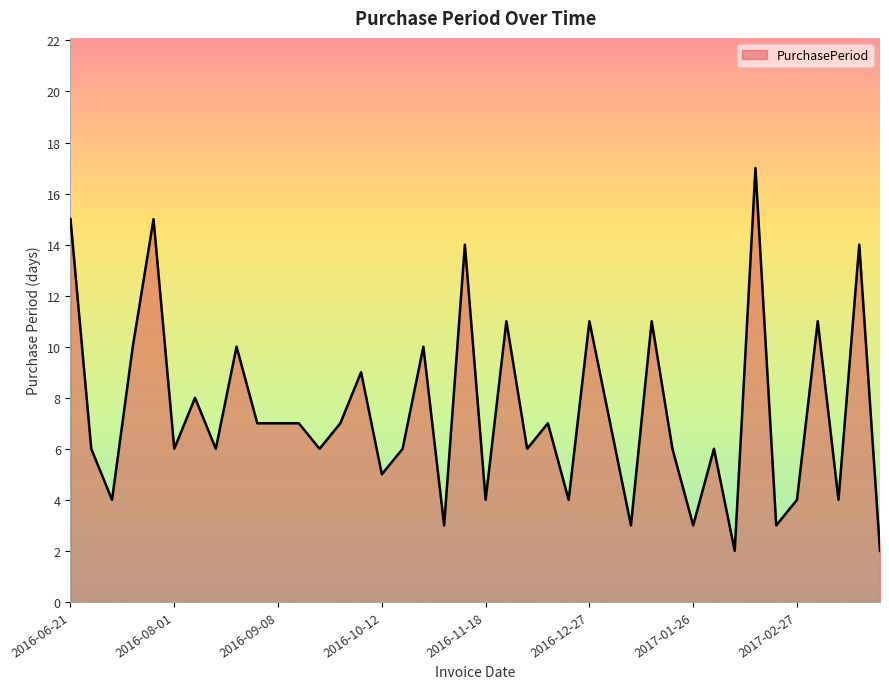

What is the maximum value shown in the chart?

17